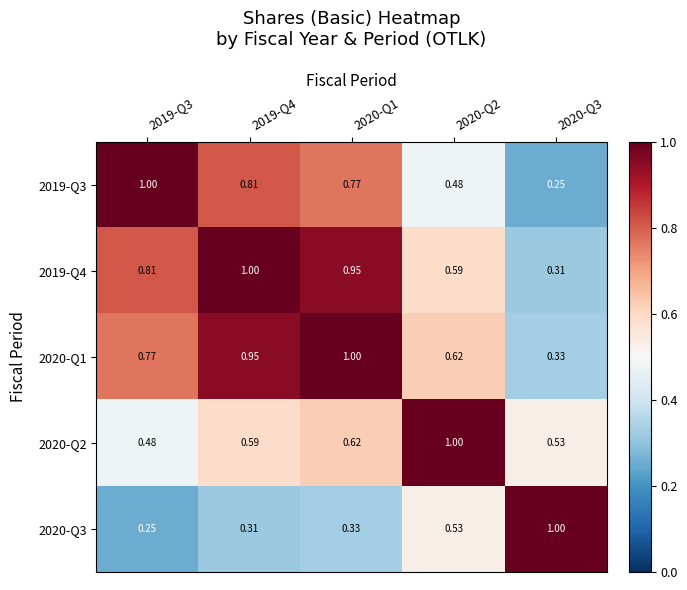

Rank the series by their maximum value, from lowest to highest.

2019-Q3, 2019-Q4, 2020-Q1, 2020-Q2, 2020-Q3